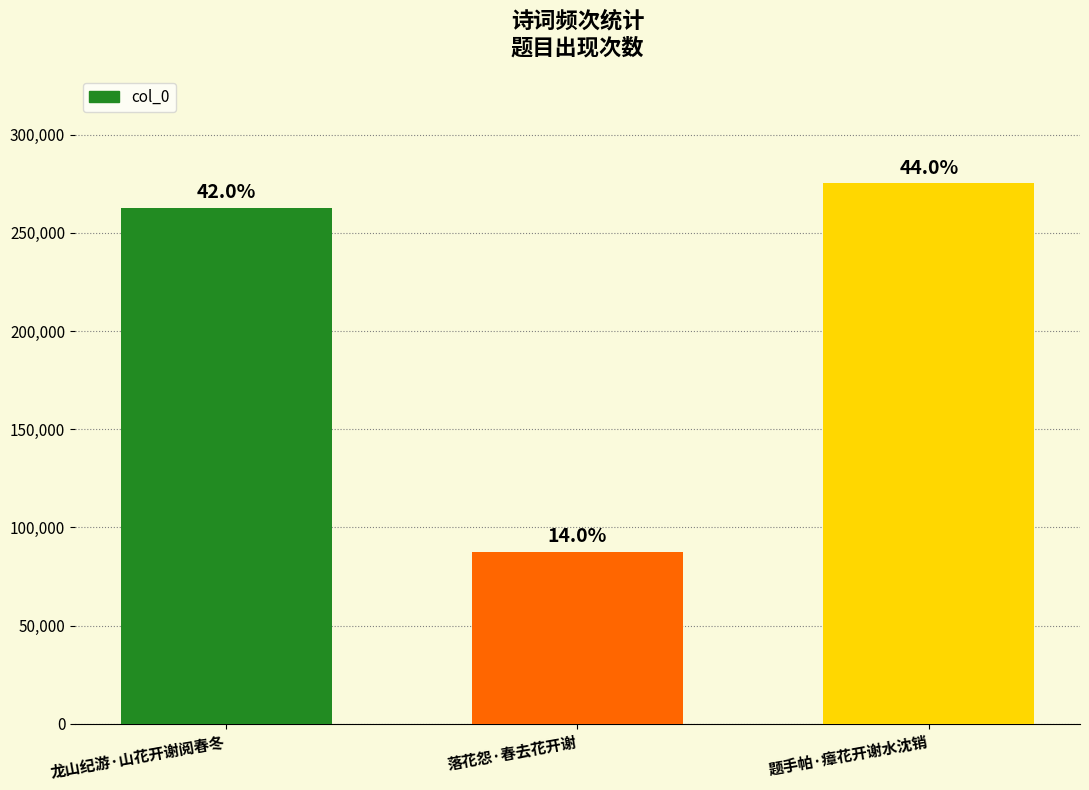

What is the minimum value shown in the chart?

87537